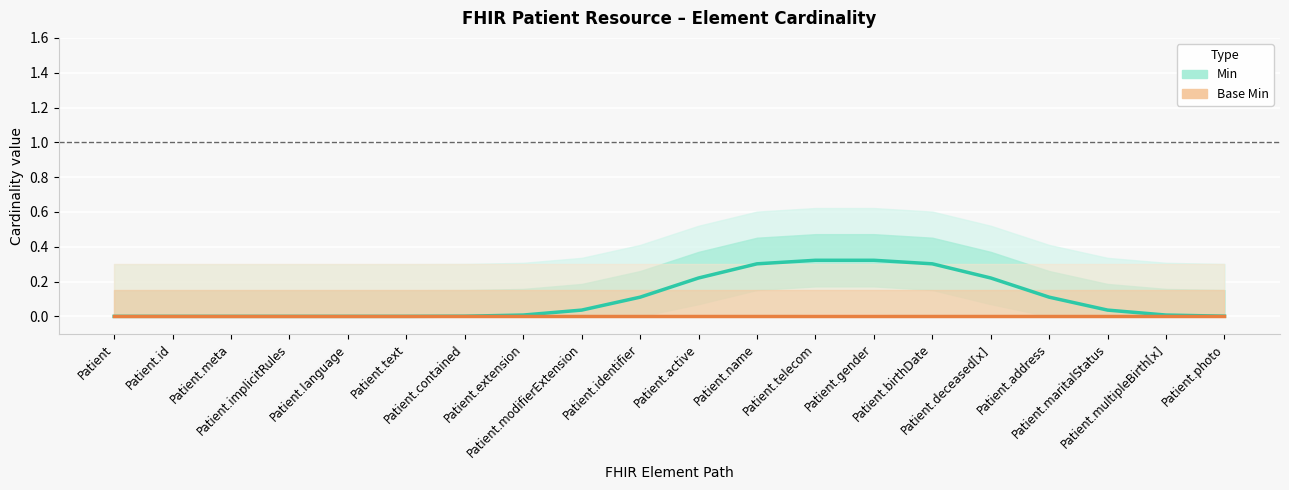

The Min (Estimate) series shows 0.0 at Patient.text. True or false?

True